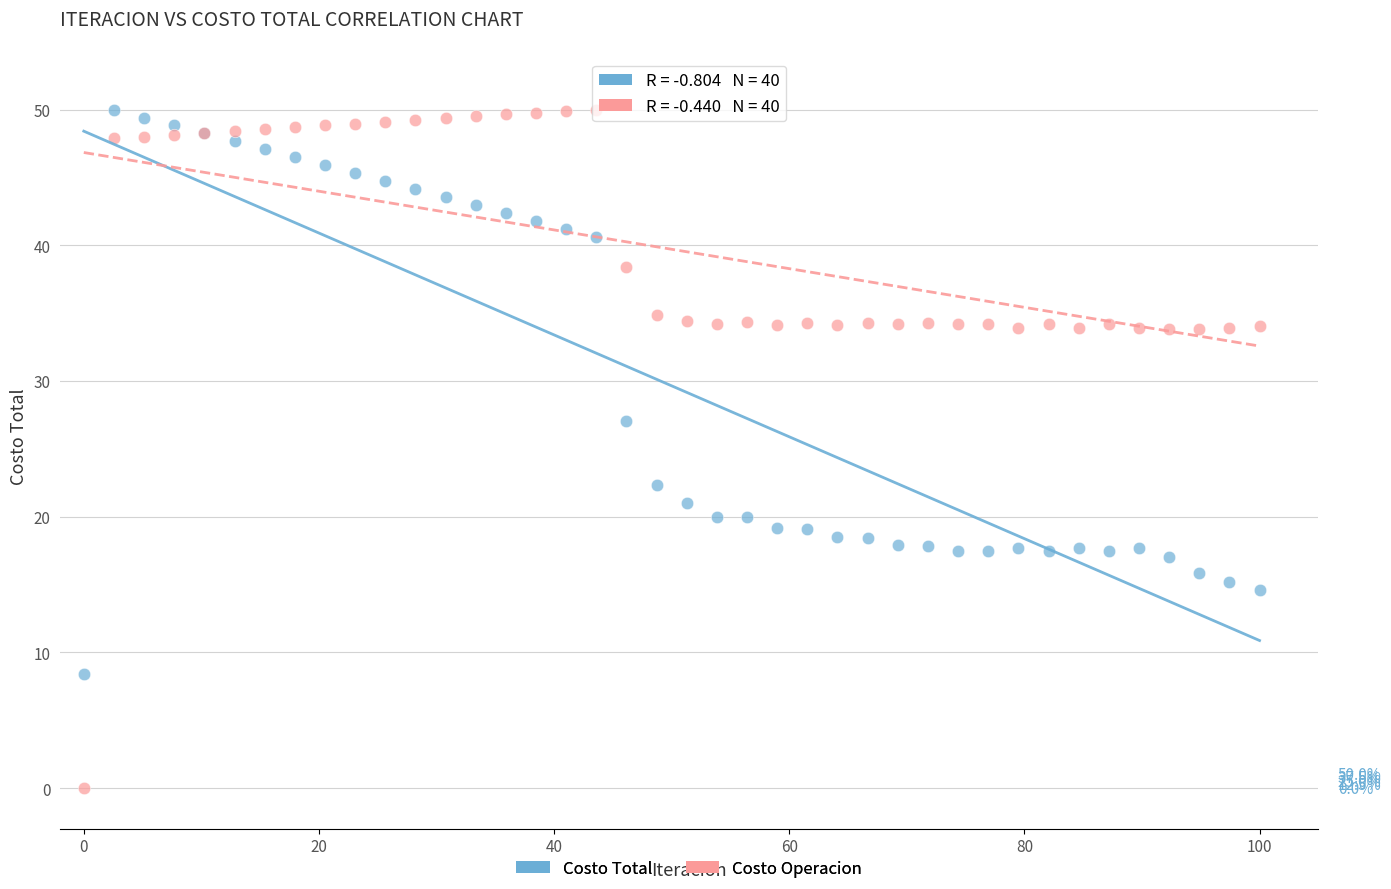

Which series reaches the minimum Y coordinate?

Costo Operacion